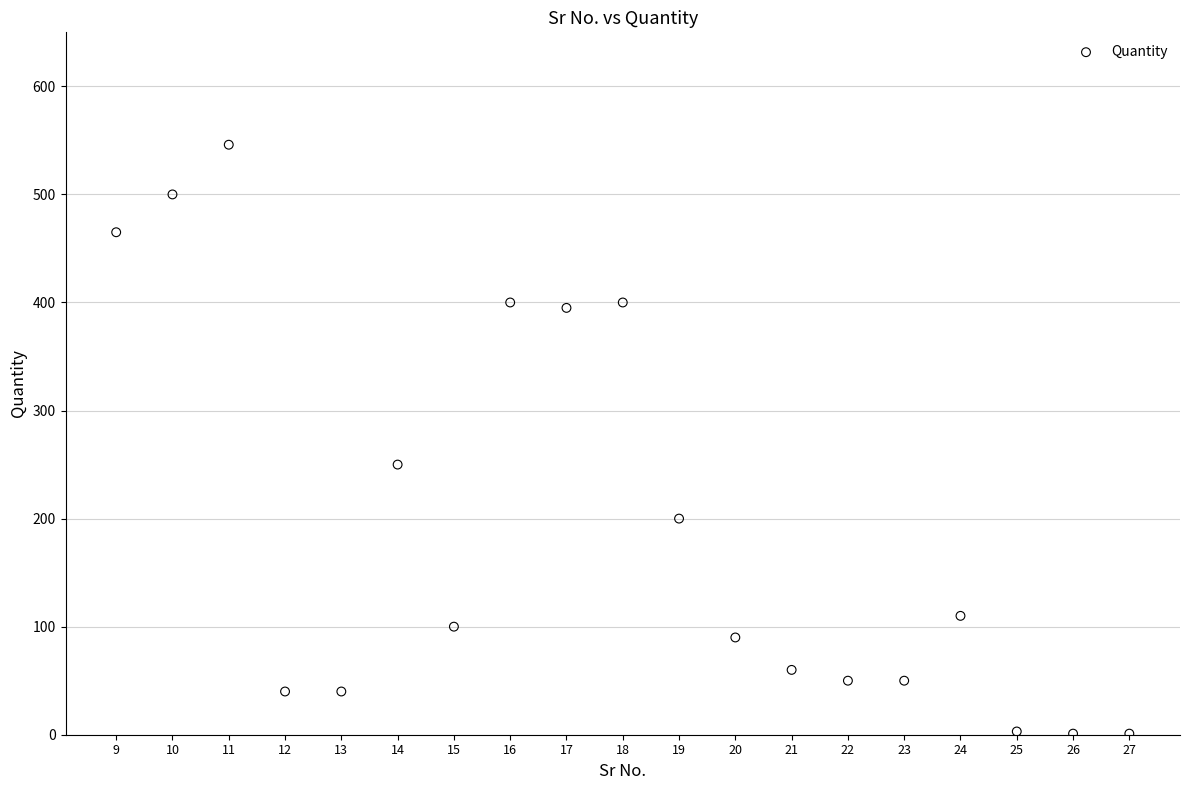

What Y value in the scatter plot is closest to 273?

250